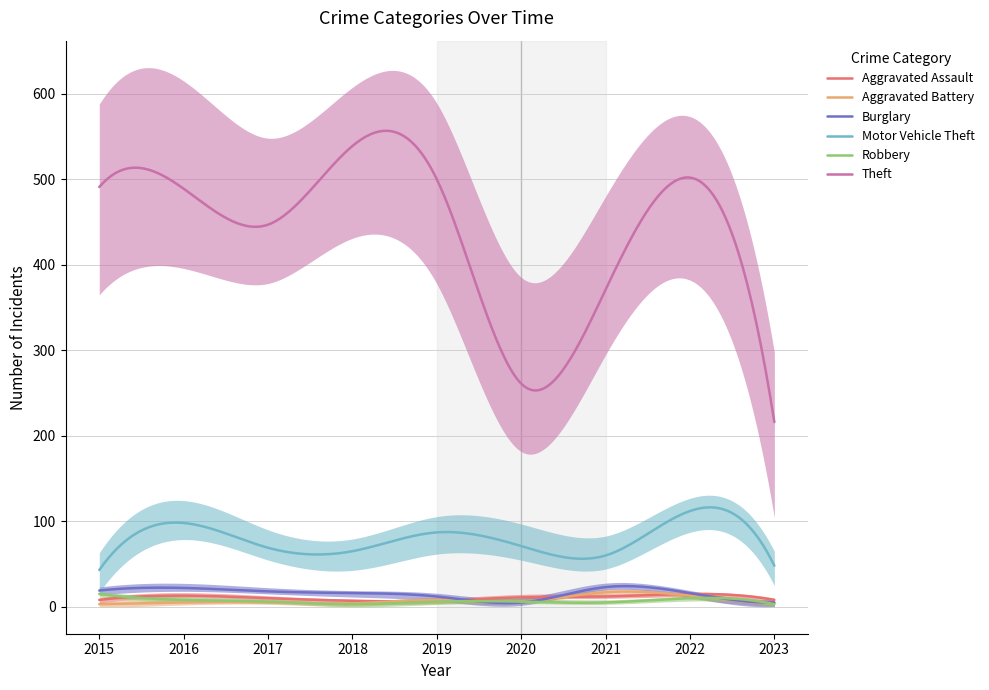

What is the difference between the Burglary values at 2023 and 2015?

14.0